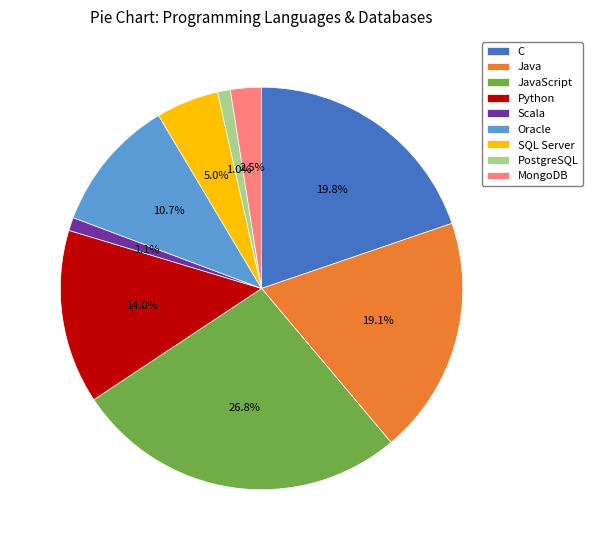

What is the ratio of the value at Python to the value at C?

0.7